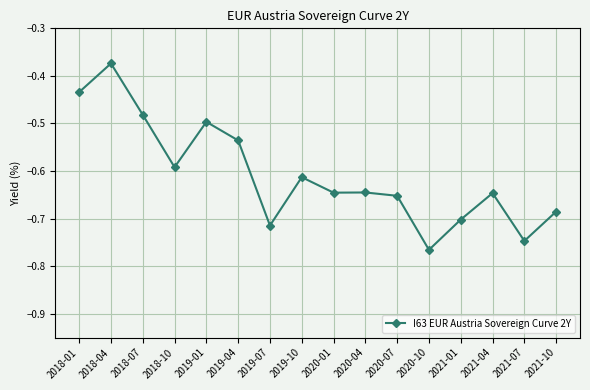

Does the chart have visible grid lines?

Yes